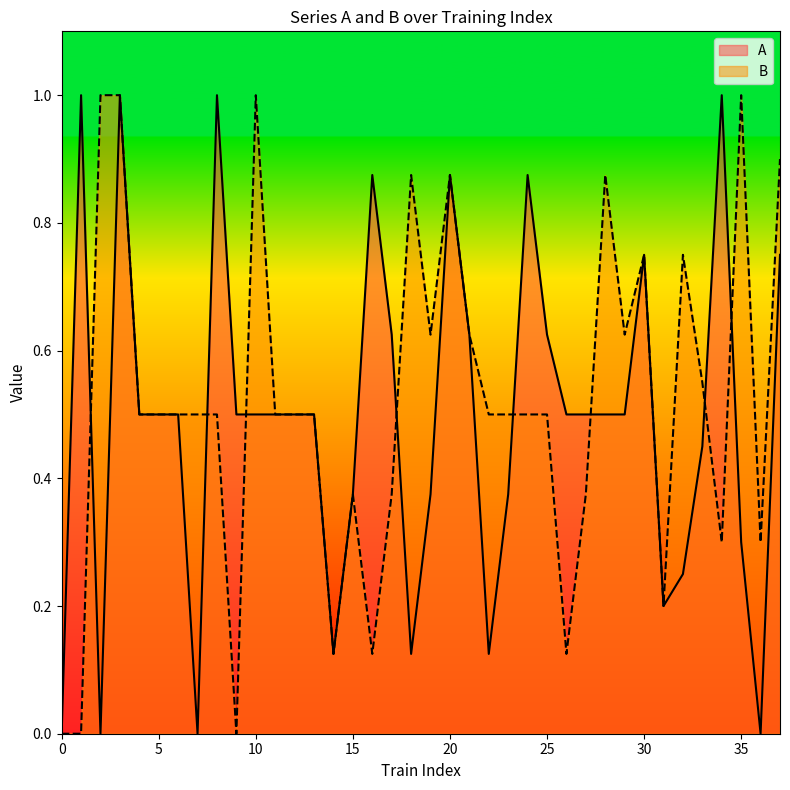

Is it true that B equals 0.5 at 10?

False